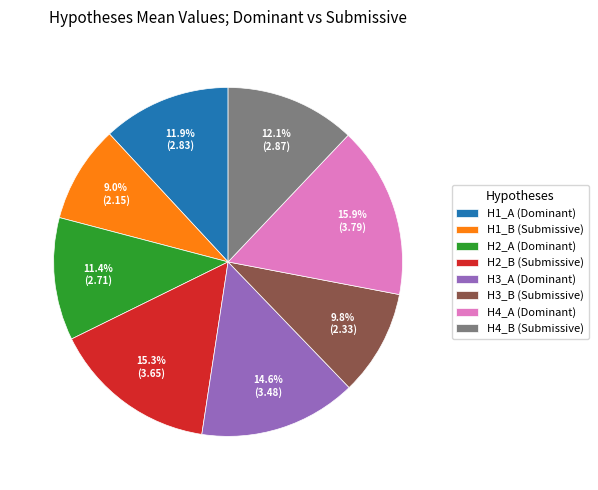

What is the total percentage of H2_A (Dominant) and H1_B (Submissive)?

20.4%